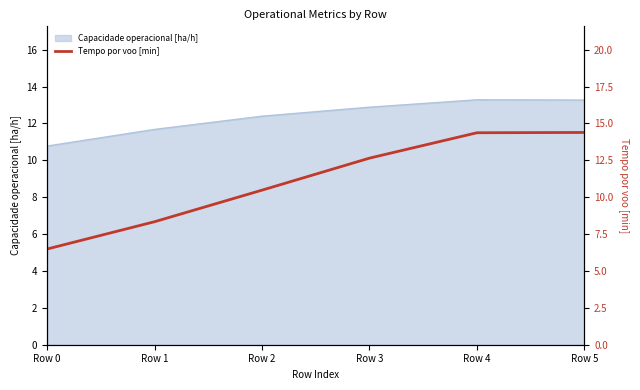

What is the greatest value displayed?

14.4